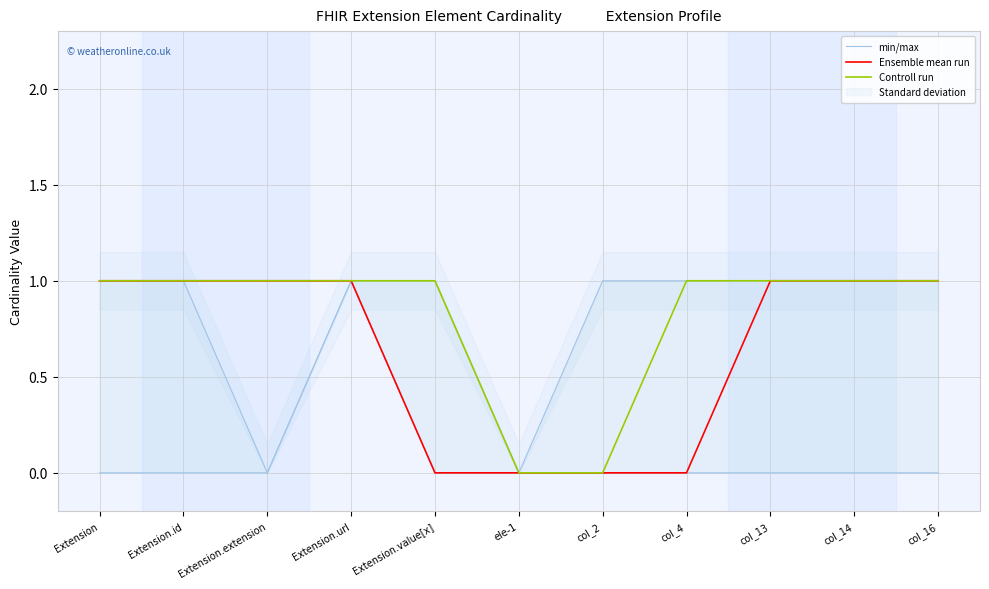

True or false: Ensemble mean run and Controll run cross at least once.

False